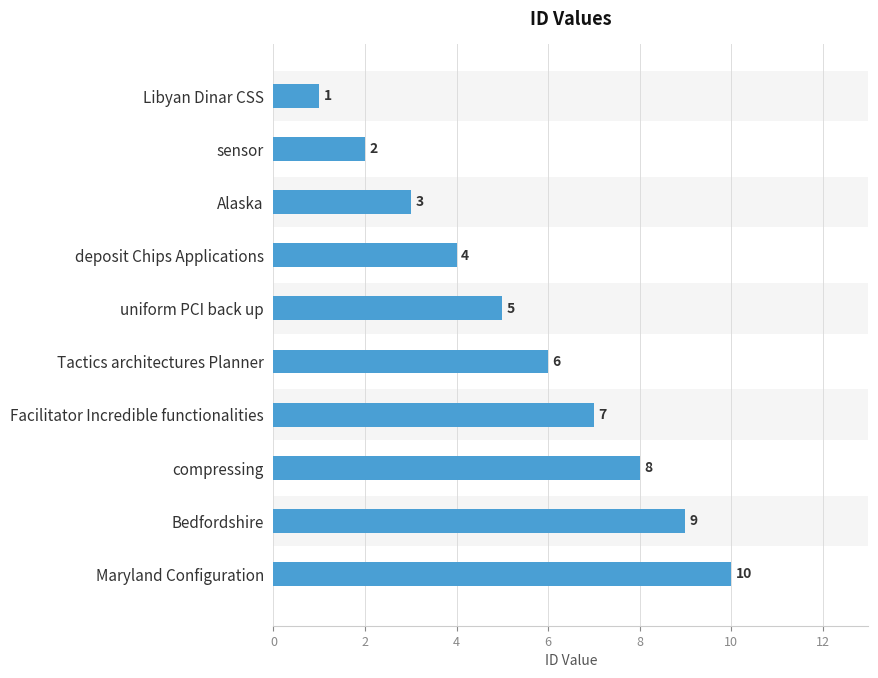

What is the maximum value shown in the chart?

10